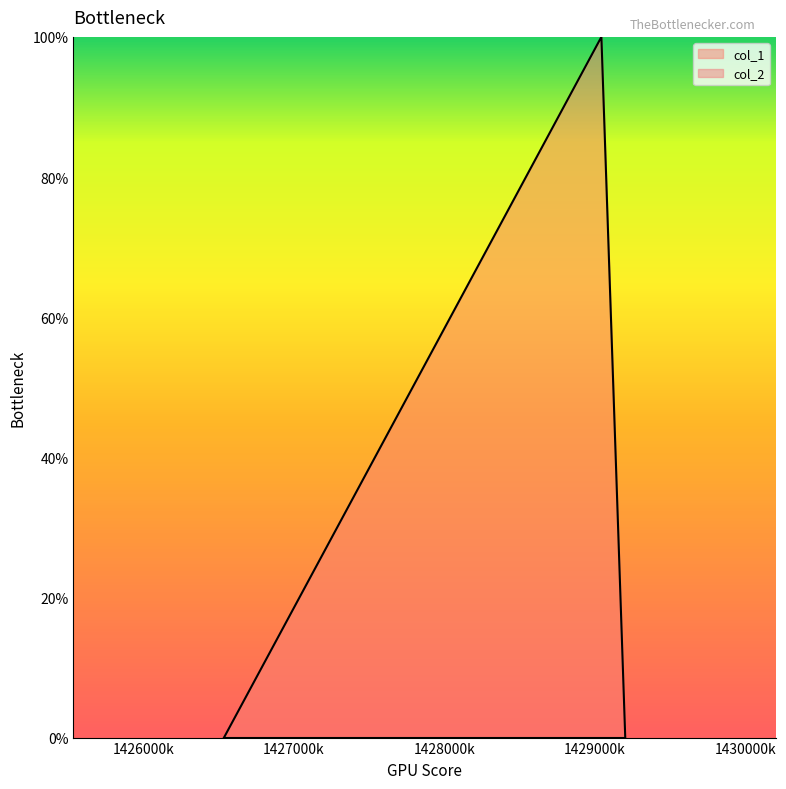

The value at 1429041964 is 2. True or false?

False